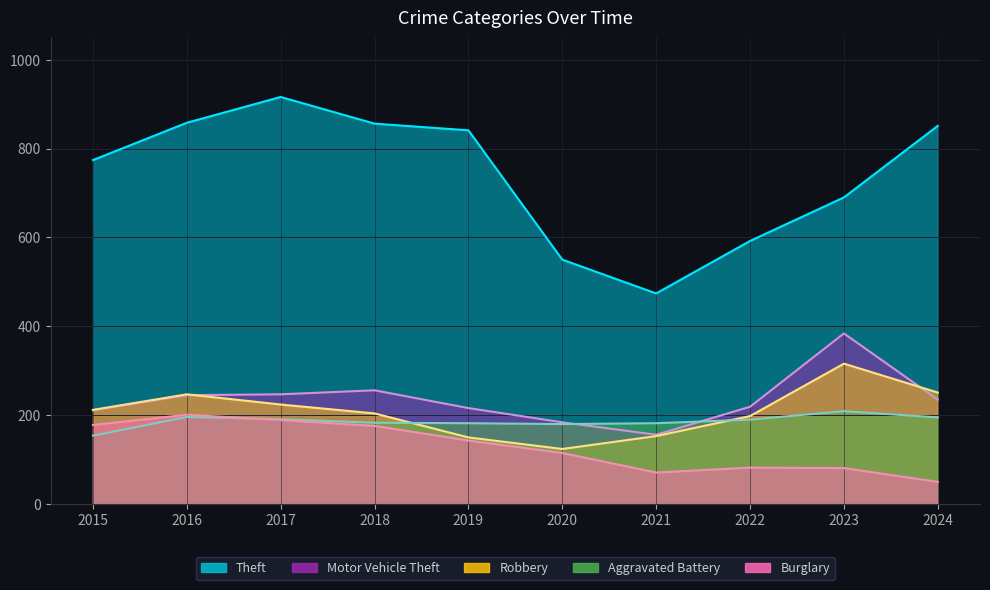

True or false: Burglary and Motor Vehicle Theft cross at least once.

False